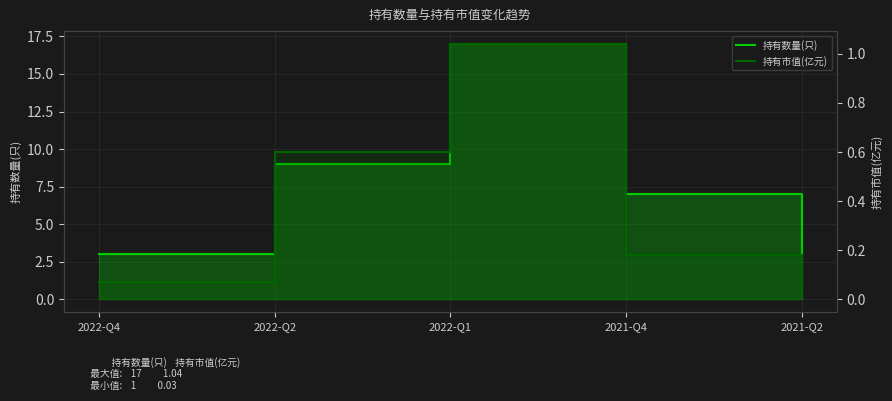

Is it true that 持有数量(只) equals 4.9 at 2022-Q4?

False